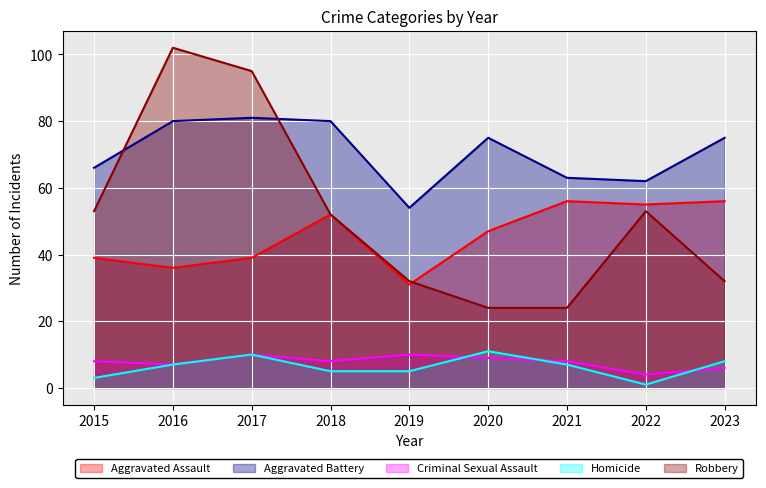

How many lines are shown in the chart?

5